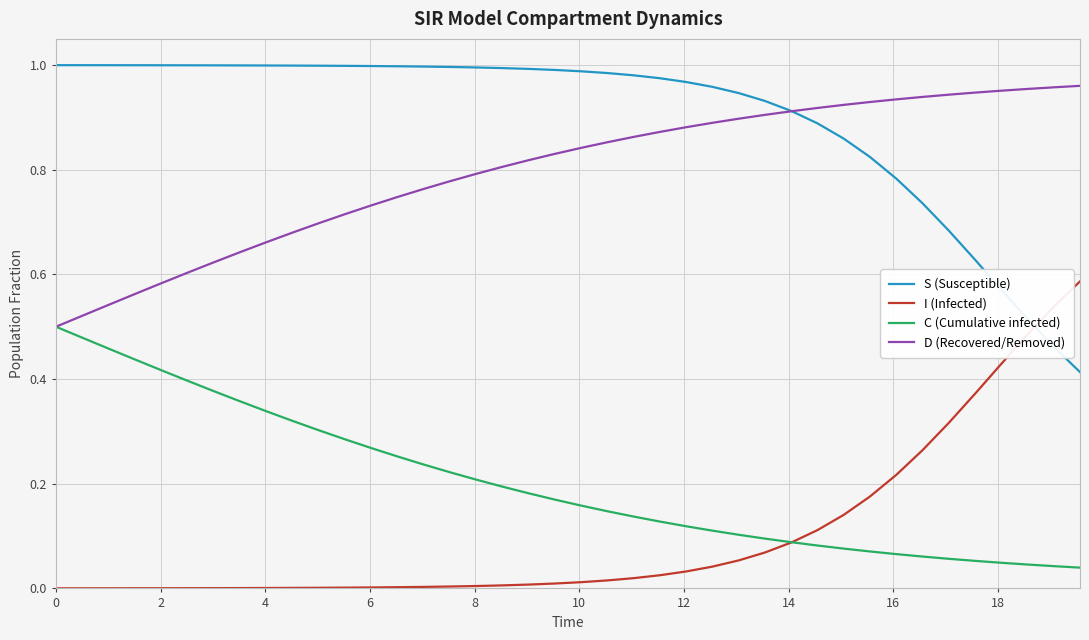

Which series has the largest total across all categories?

S (Susceptible)